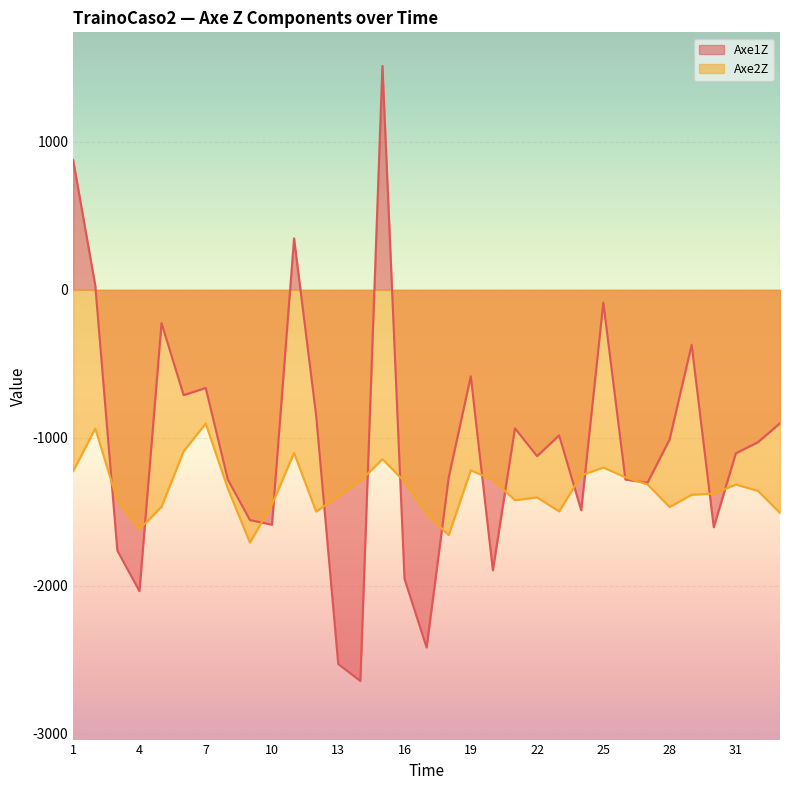

Reading right to left, what are all the values shown in this chart?

Axe1Z: 33=-902	32=-1030	31=-1105	30=-1605	29=-371	28=-1012	27=-1304	26=-1282	25=-86	24=-1490	23=-984	22=-1124	21=-936	20=-1896	19=-584	18=-1269	17=-2418	16=-1954	15=1514	14=-2644	13=-2530	12=-850	11=348	10=-1588	9=-1556	8=-1282	7=-663	6=-712	5=-225	4=-2037	3=-1763	2=29	1=877
Axe2Z: 33=-1508	32=-1359	31=-1316	30=-1378	29=-1385	28=-1468	27=-1315	26=-1267	25=-1201	24=-1254	23=-1498	22=-1403	21=-1422	20=-1284	19=-1220	18=-1658	17=-1516	16=-1296	15=-1144	14=-1292	13=-1396	12=-1499	11=-1102	10=-1451	9=-1709	8=-1343	7=-904	6=-1091	5=-1466	4=-1618	3=-1425	2=-937	1=-1225